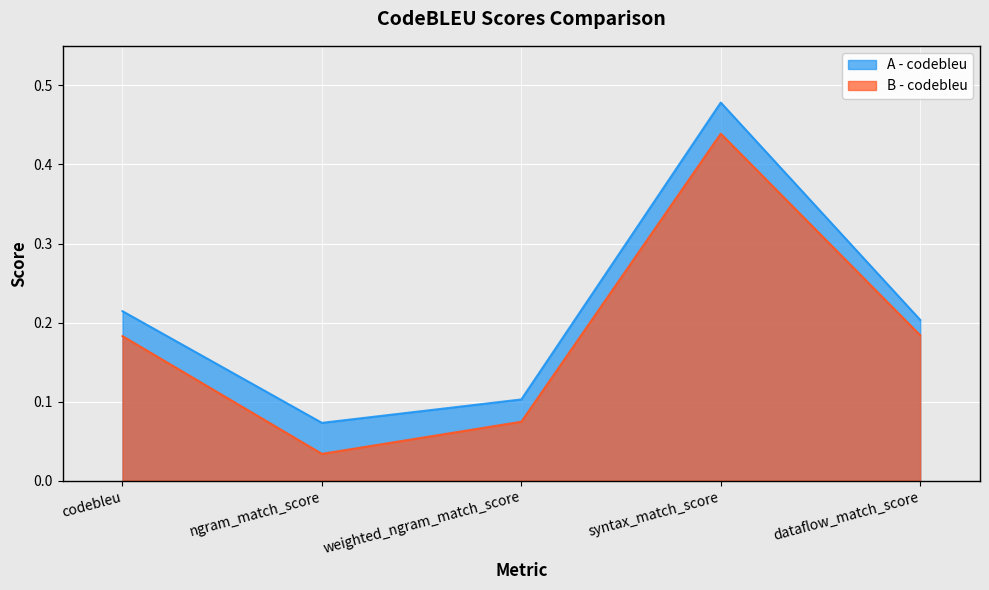

The value of A - codebleu at syntax_match_score is 0.2. True or false?

False